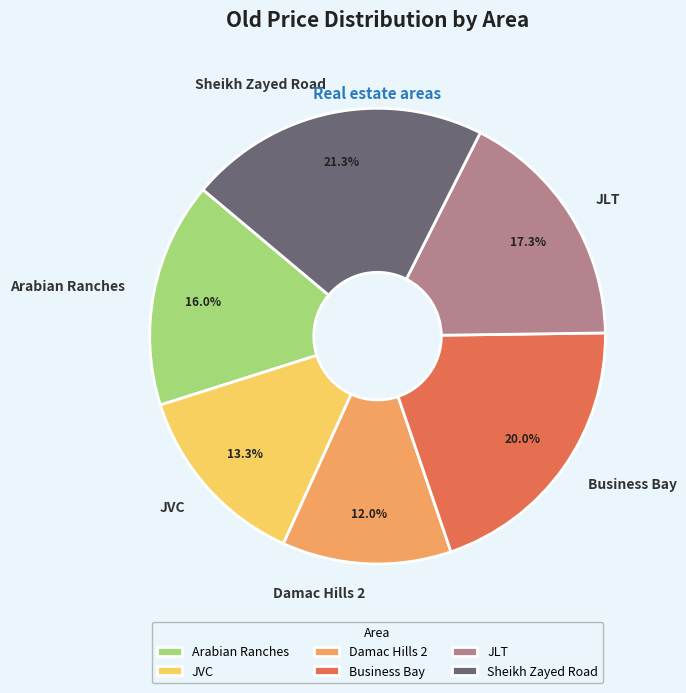

To the nearest percent, what is the combined percentage of JLT and JVC?

31%